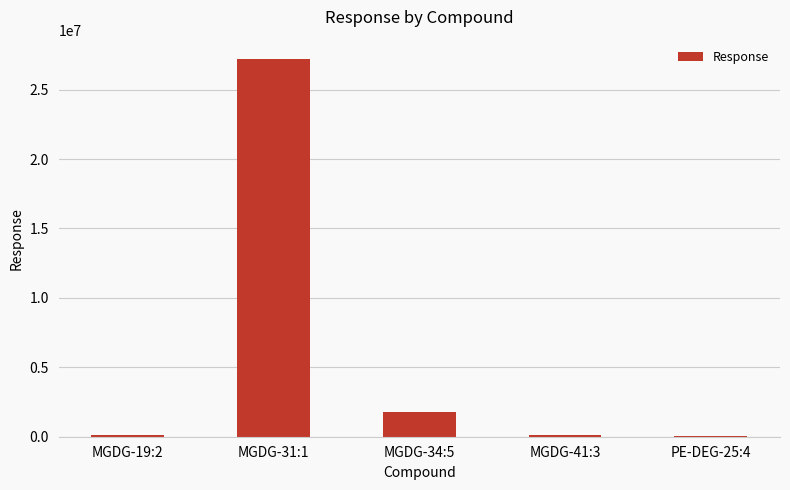

Which label corresponds to the largest value in the chart?

MGDG-31:1